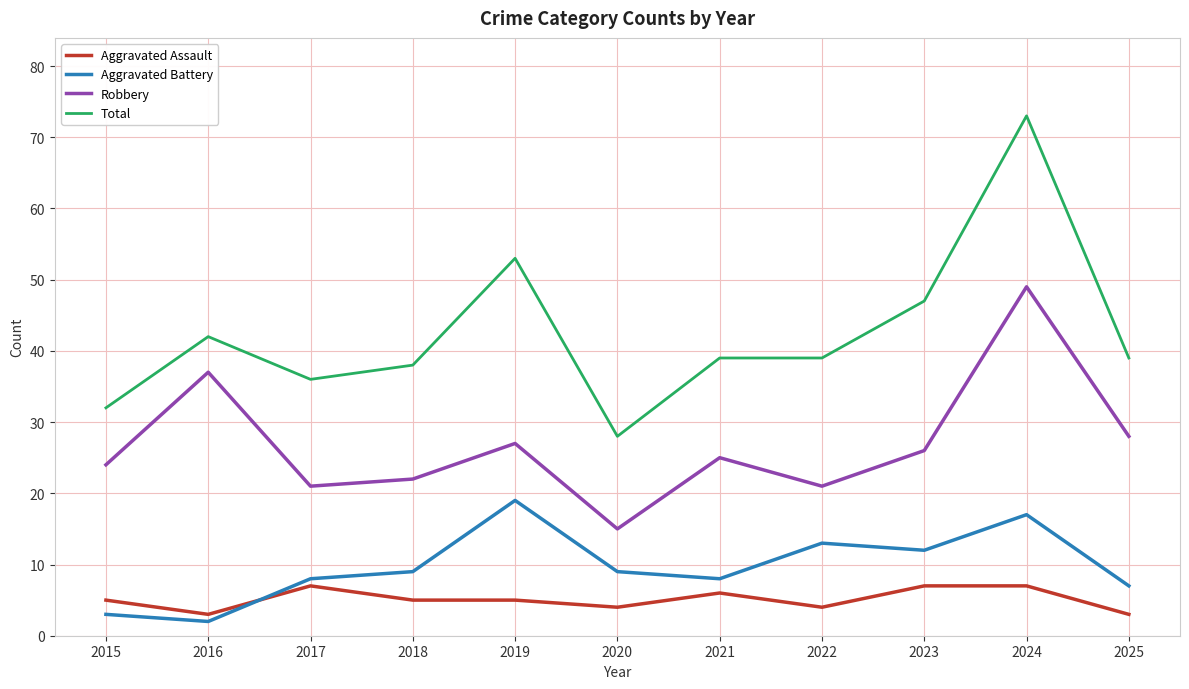

What is the spread (max minus min) of values at 2023?

40